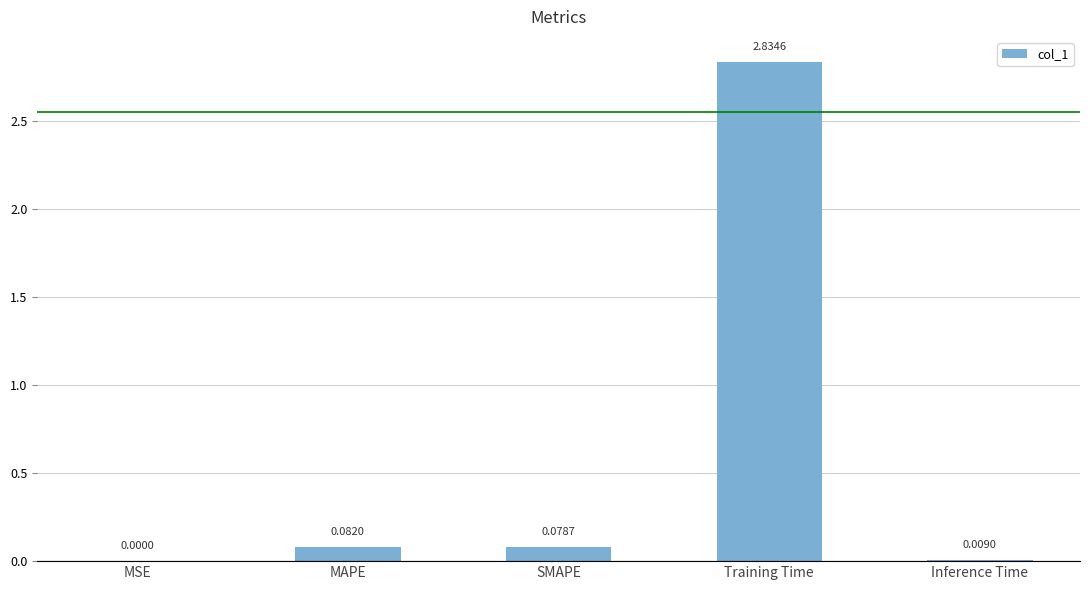

Between MAPE and MSE, which is larger?

MAPE